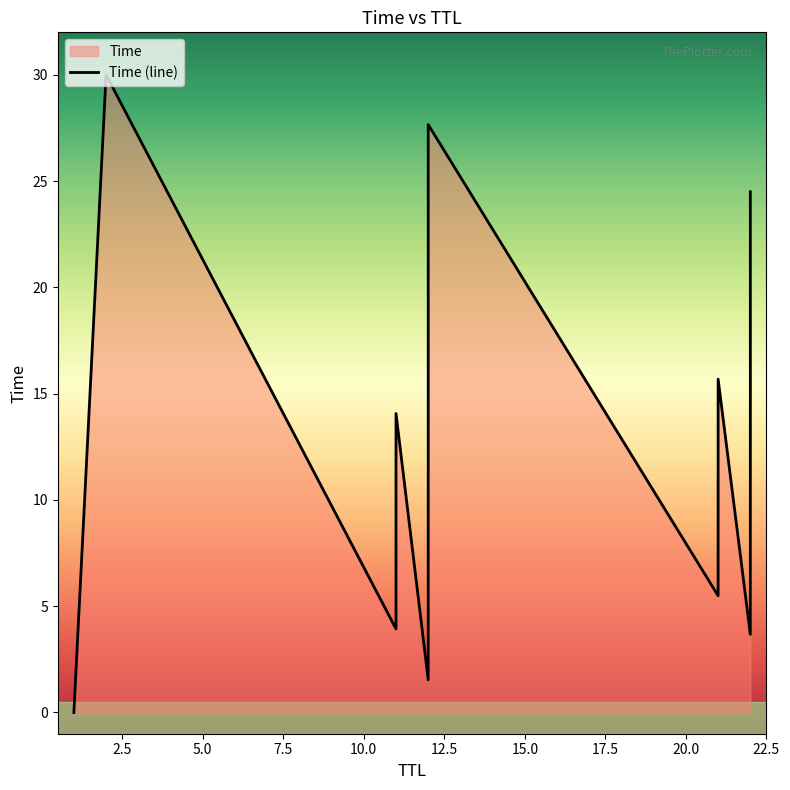

What is the maximum value shown in the chart?

30.0